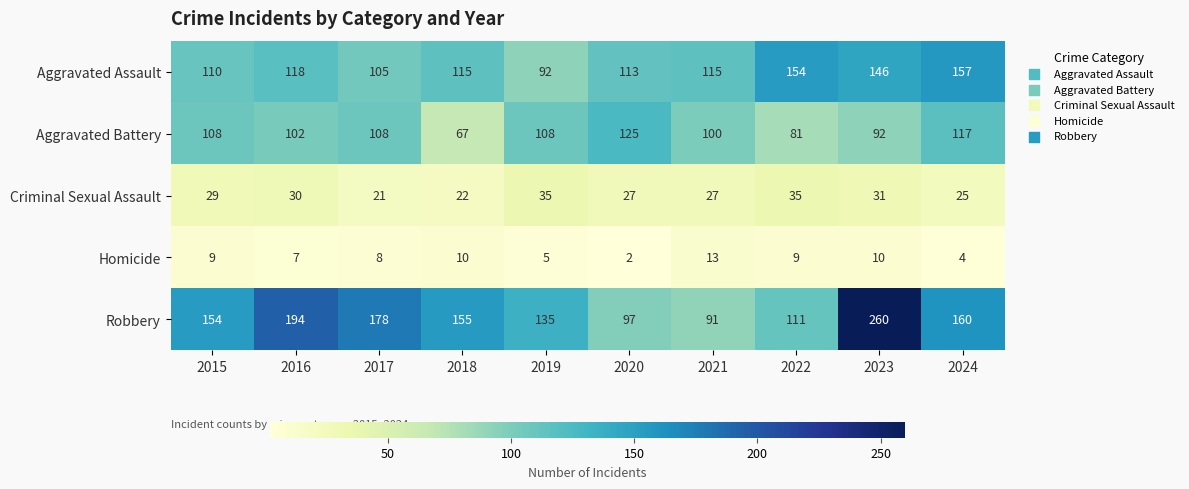

Which label corresponds to the smallest value in the chart?

2020